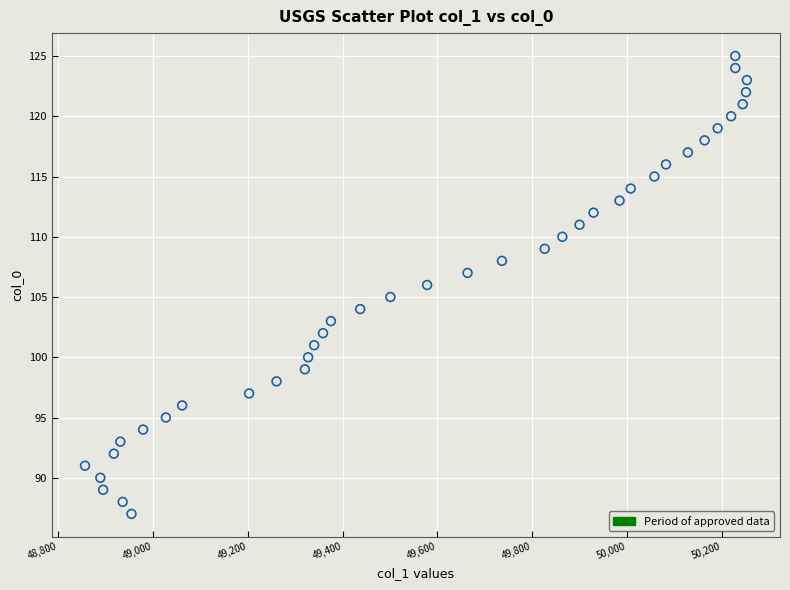

What is the range of Y values (max minus min)?

38